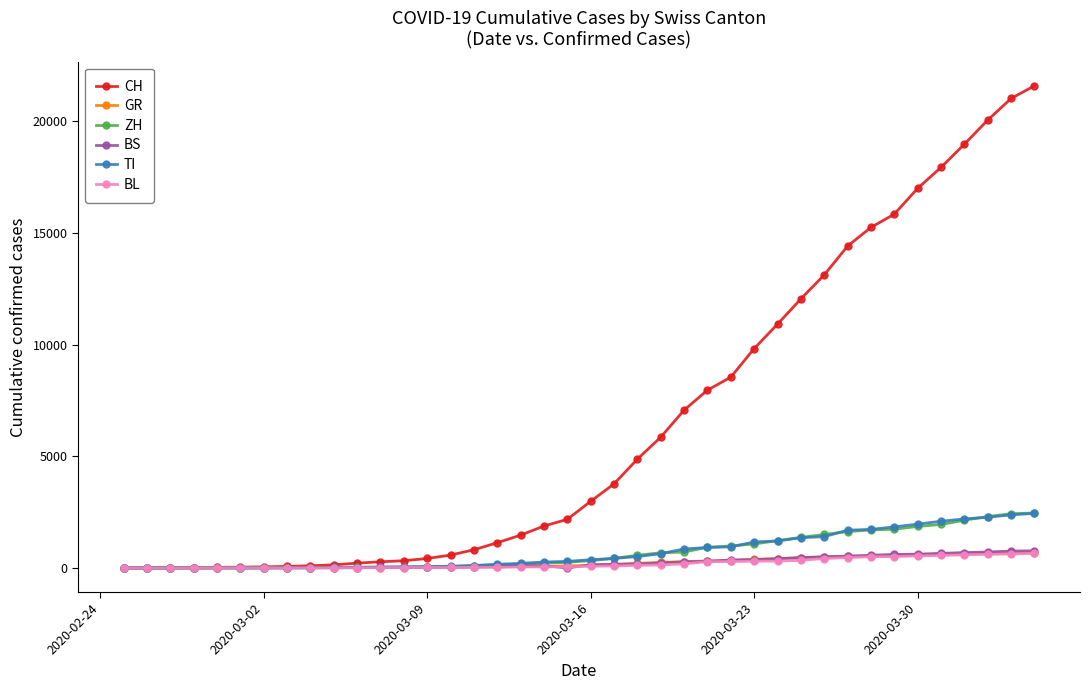

What is the difference between the maximum and second lowest values in the ZH series?

2461